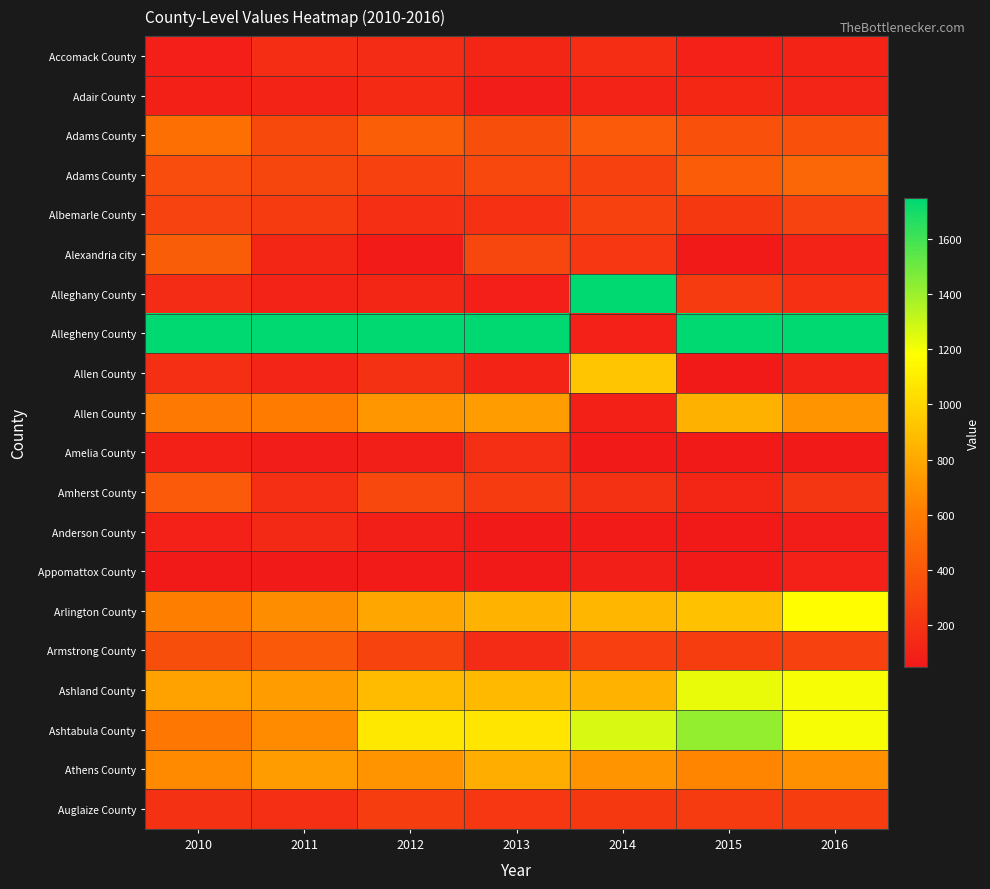

What is the spread (max minus min) of values at 2015?

8935